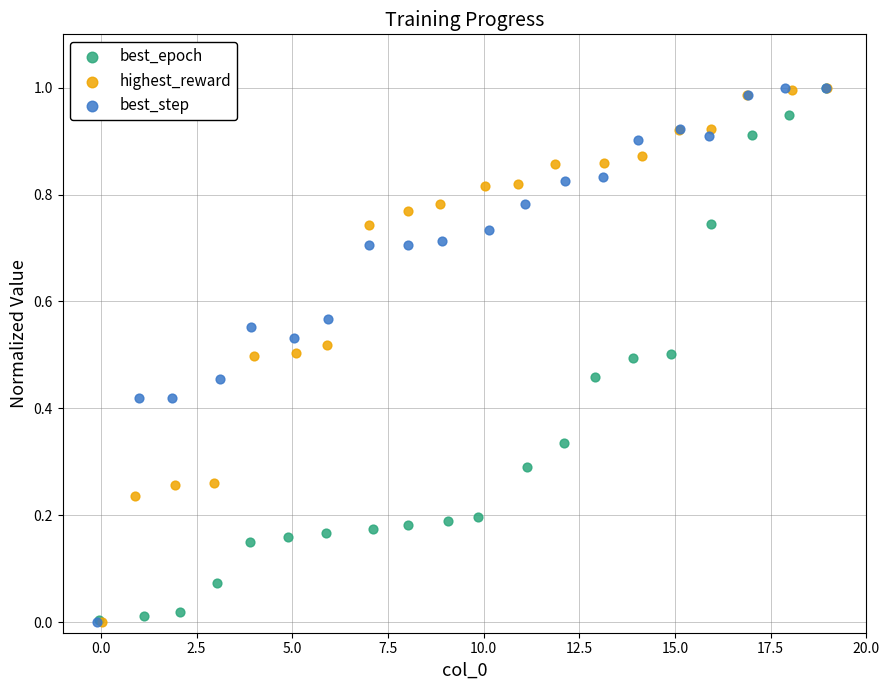

What are all the series names shown in the legend?

best_epoch, highest_reward, best_step